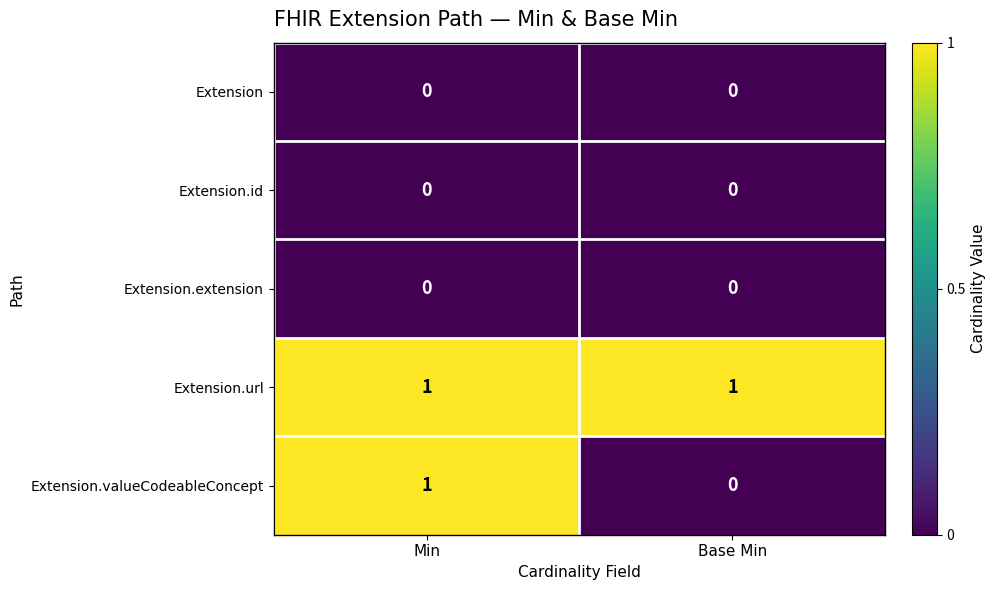

At which category is the sum across all series the highest?

Min